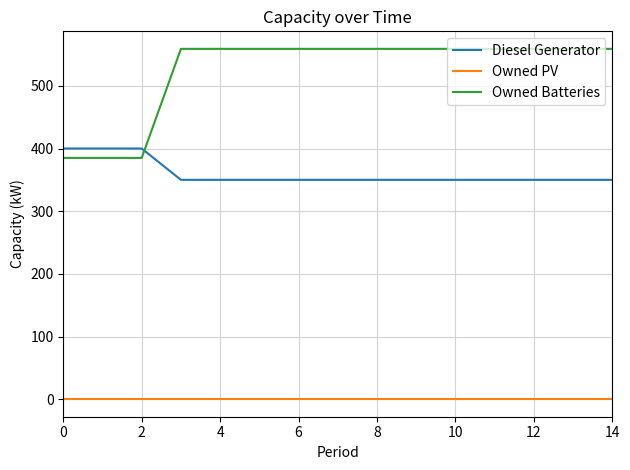

What is the sum of all Owned Batteries values?

7863